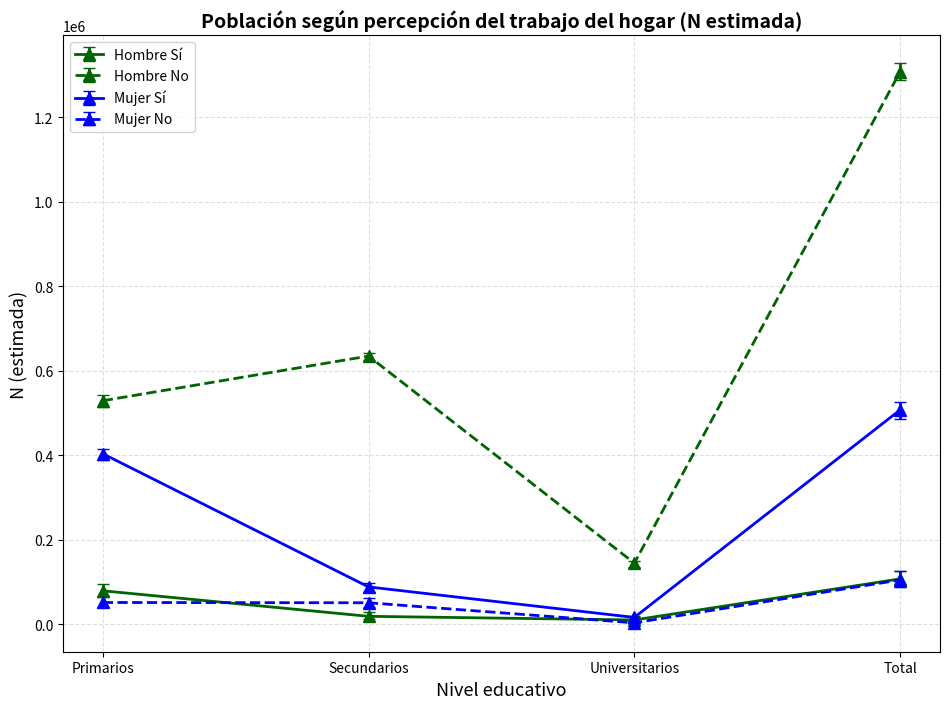

At which category does Mujer Sí reach its first local valley?

Universitarios